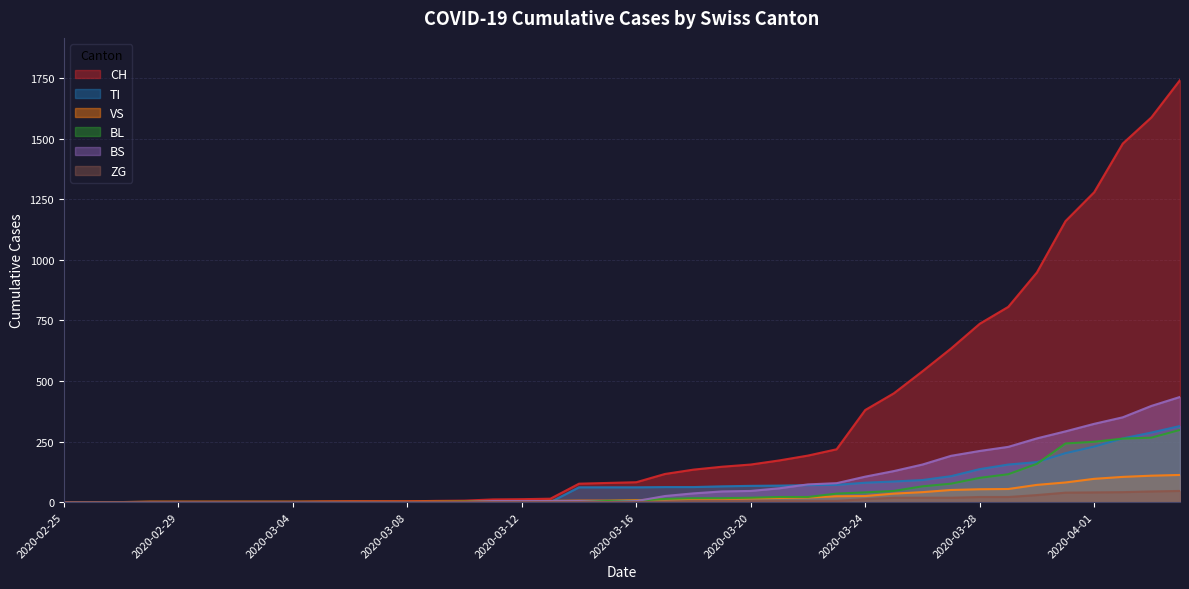

Which series changed the most between 2020-03-22 and 2020-04-04?

CH